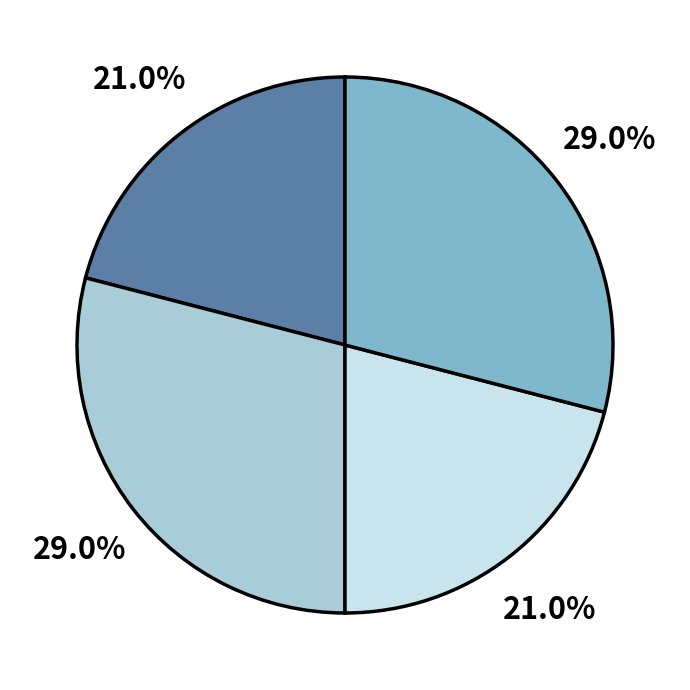

Is there any slice that represents more than half of the pie?

No